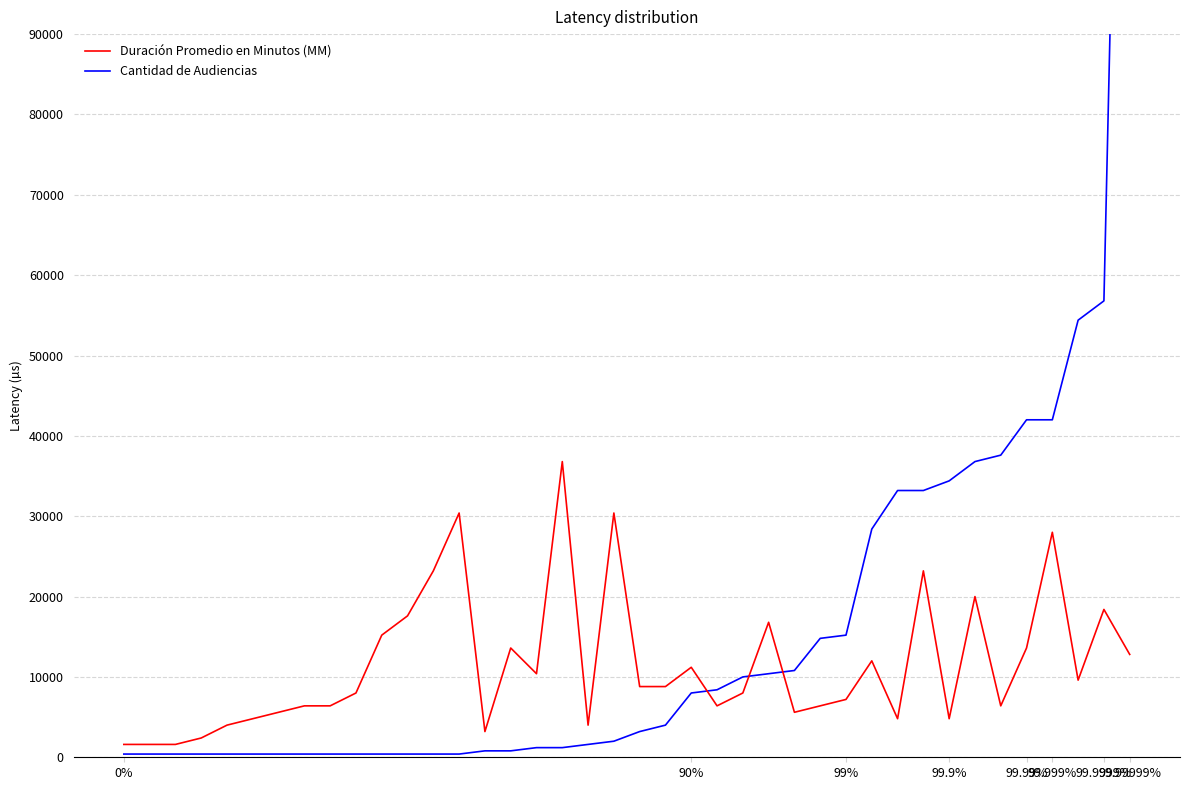

What is the minimum value for Duración Promedio en Minutos (MM)?

1600